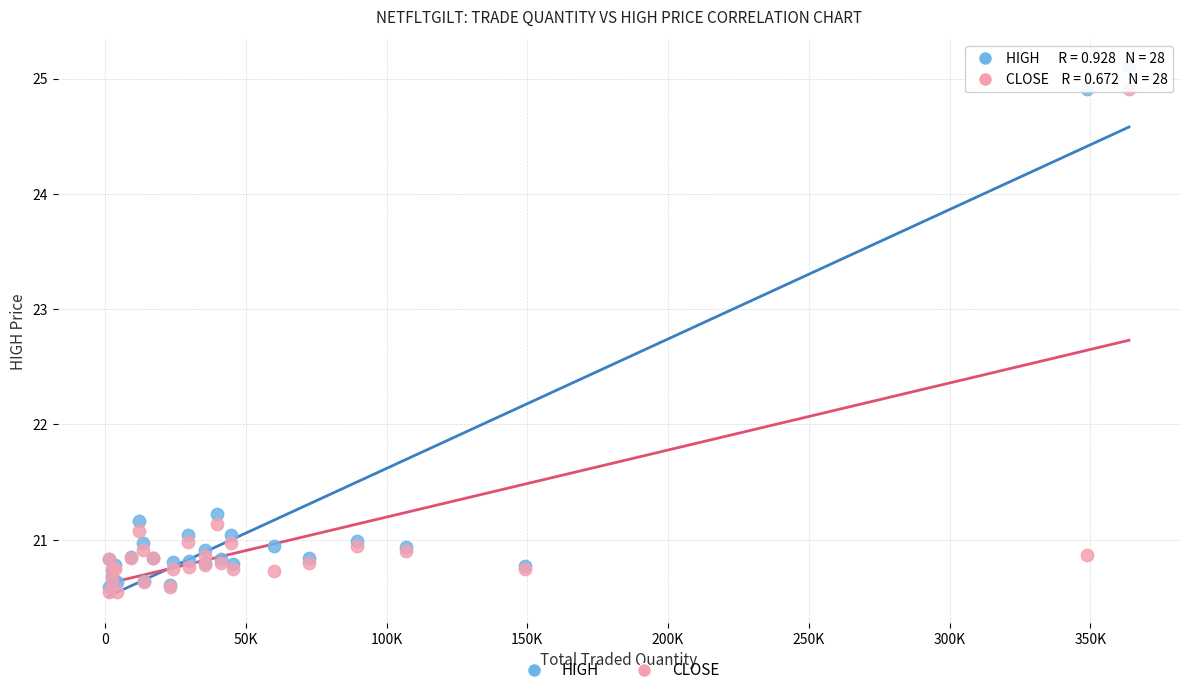

In the CLOSE series, what Y value is closest to 22?

21.1